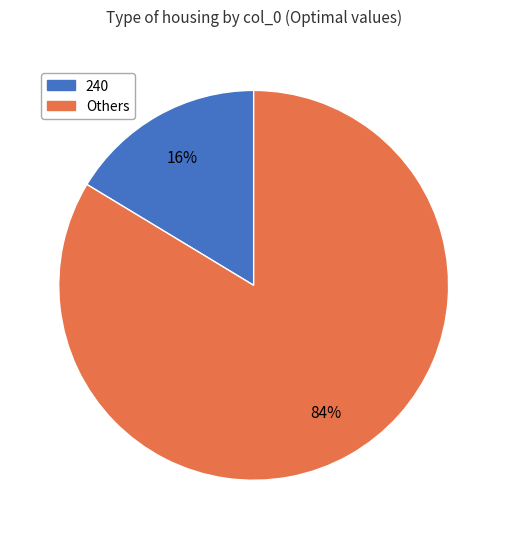

Which has a higher value, Others or 240?

Others